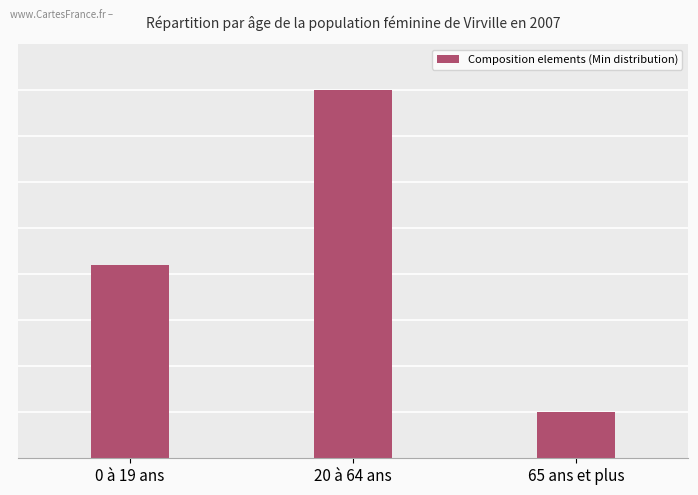

What is the difference between the values at 65 ans et plus and 20 à 64 ans?

70